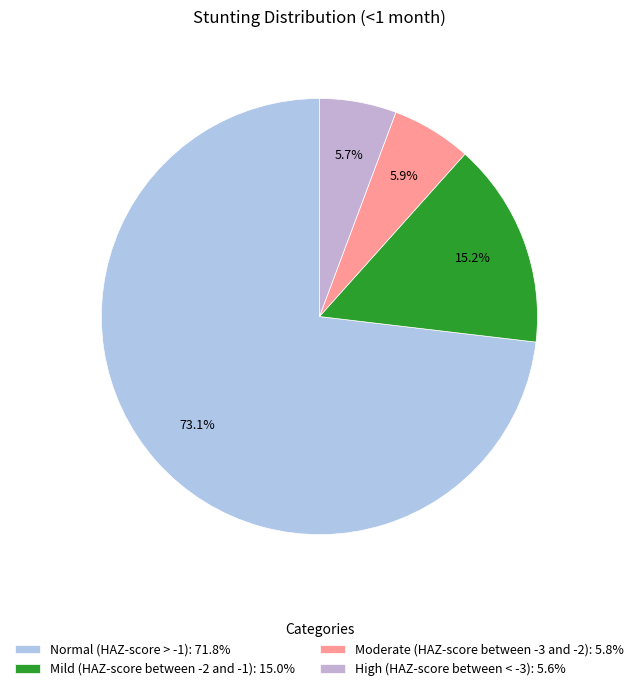

What percentage is NOT represented by High (HAZ-score between < -3)?

94.3%